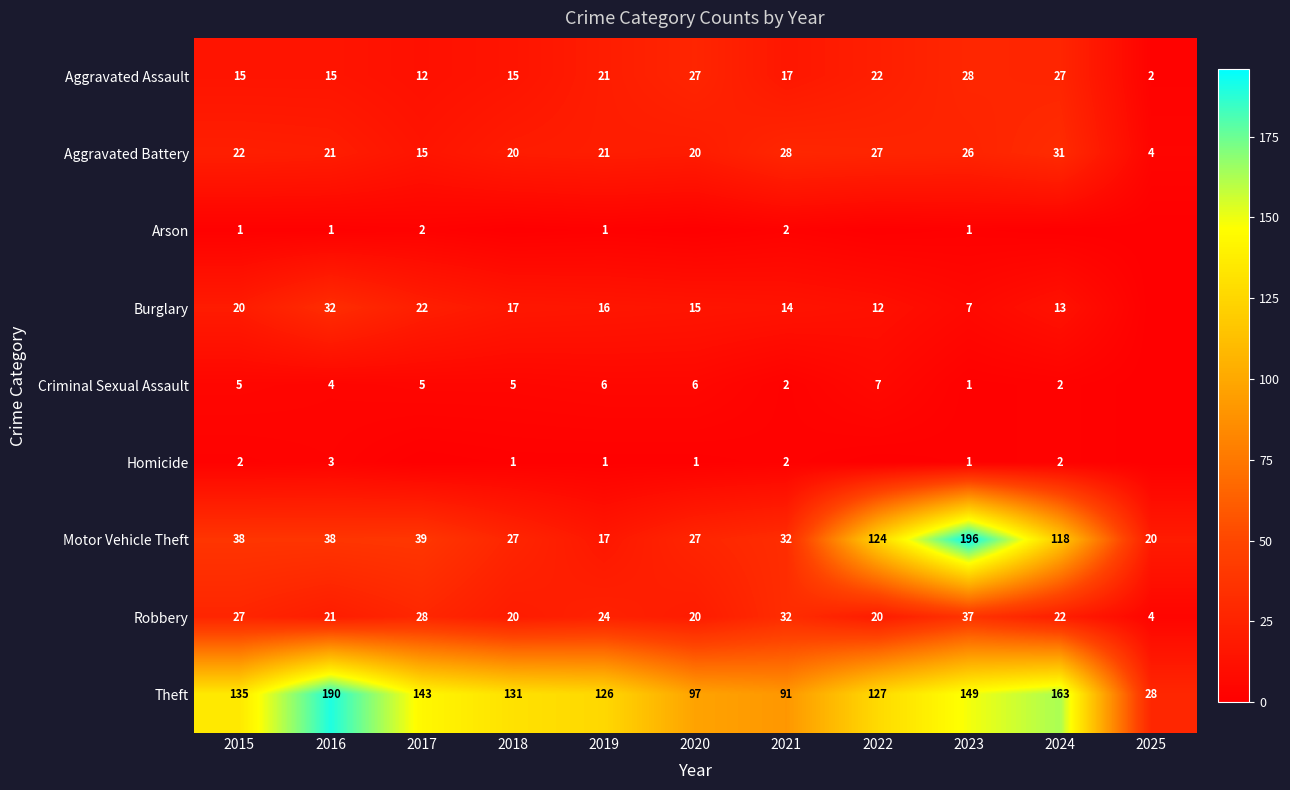

At how many categories does at least one series exceed 103?

8